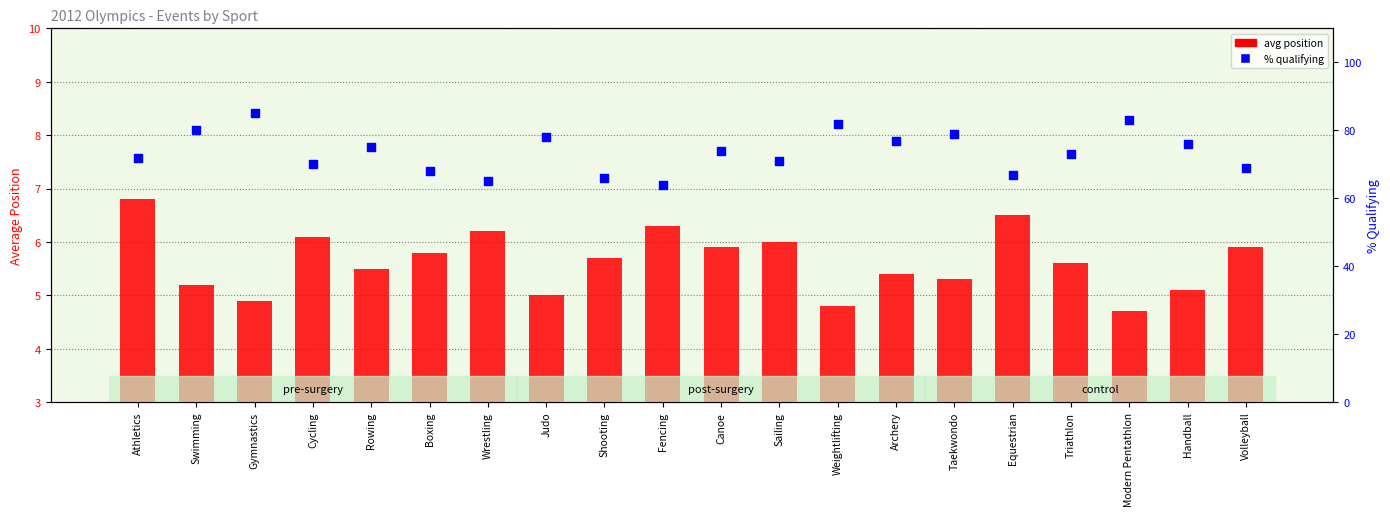

Which series reaches the minimum Y coordinate?

avg position